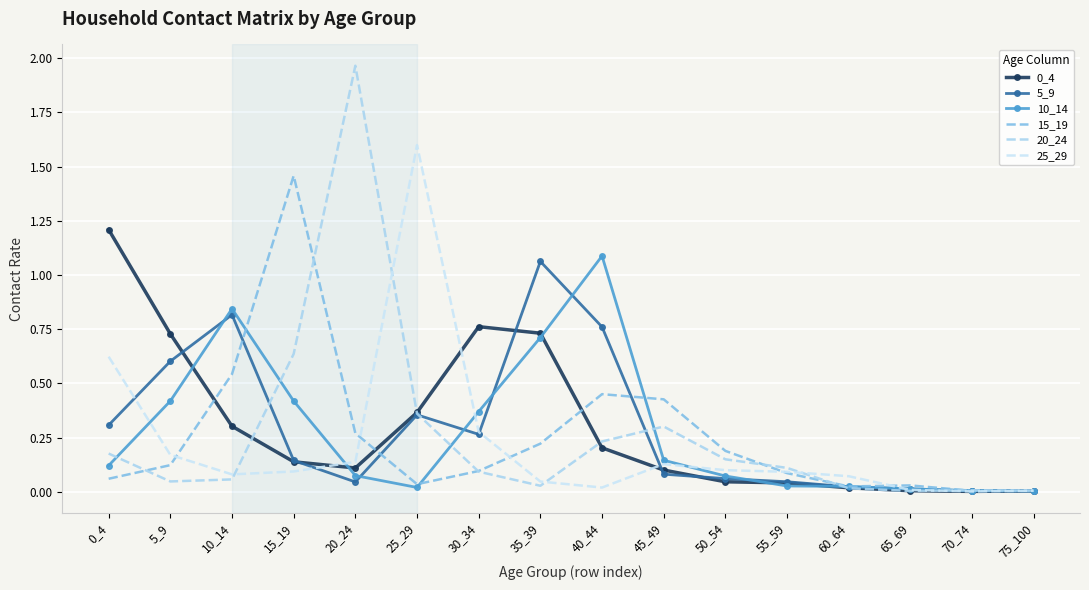

Where do 15_19 and 10_14 first cross each other?

10_14 and 15_19